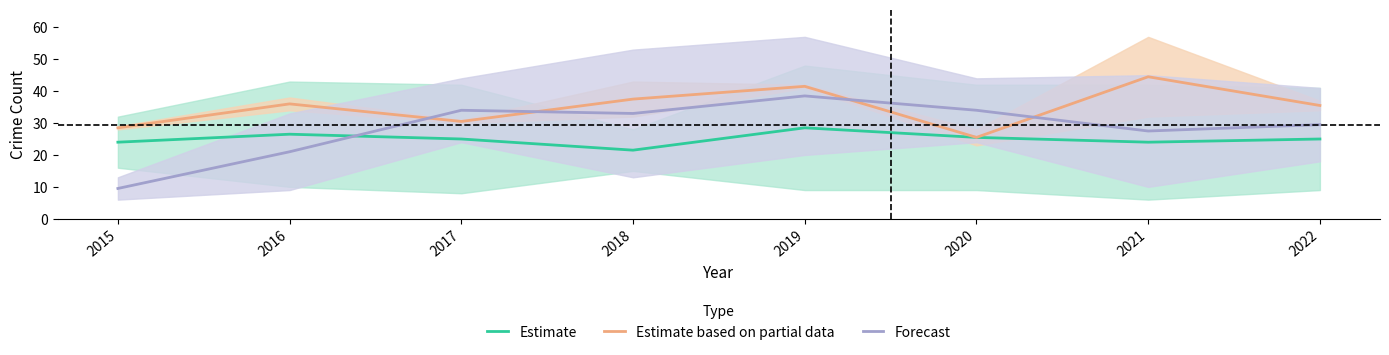

Which series has the widest spread of values?

Forecast